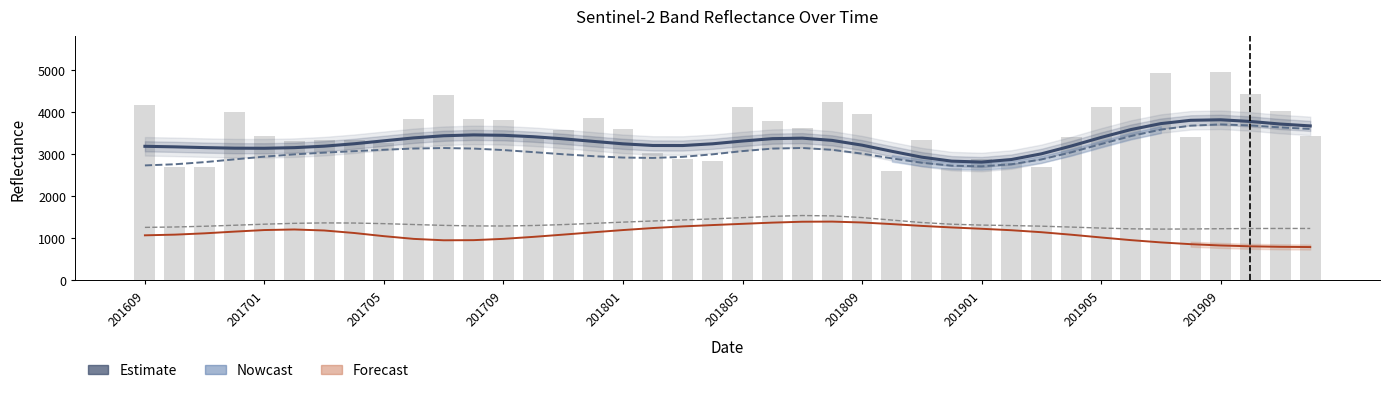

What is the spread (max minus min) of values at 27?

1575.5